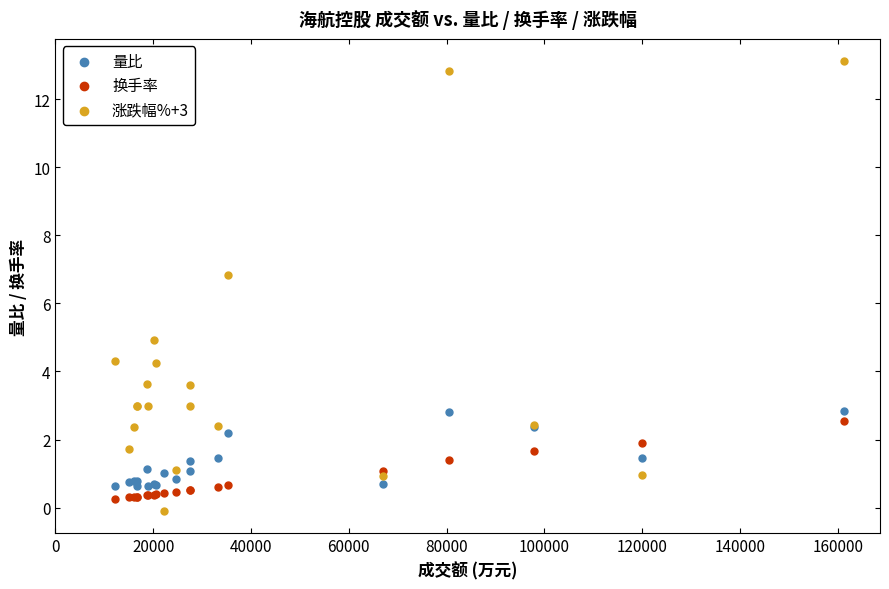

Which series has the widest spread of Y values?

涨跌幅%+3